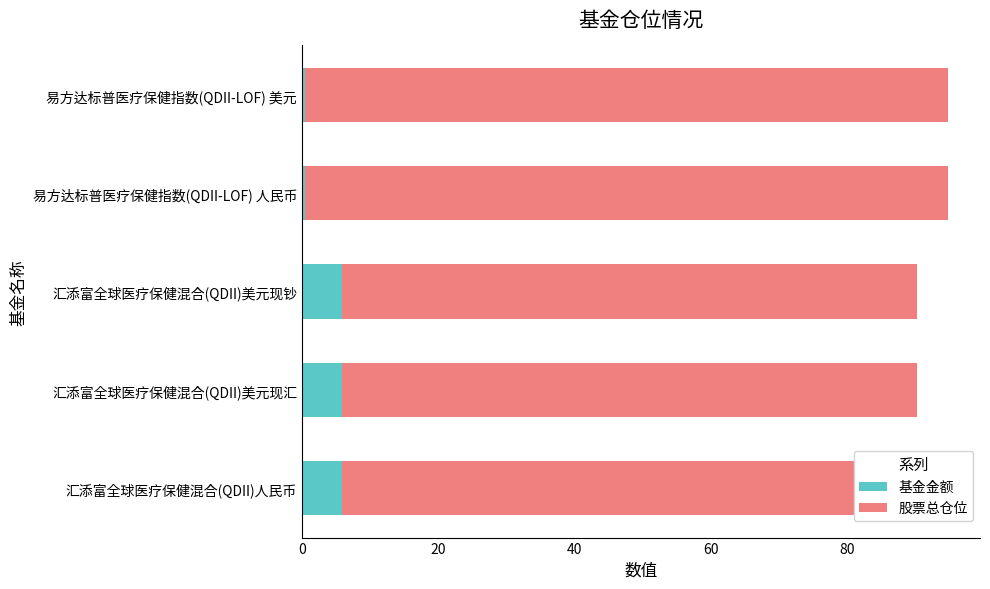

The value of 股票总仓位 at 汇添富全球医疗保健混合(QDII)美元现汇 is 84.4. True or false?

True